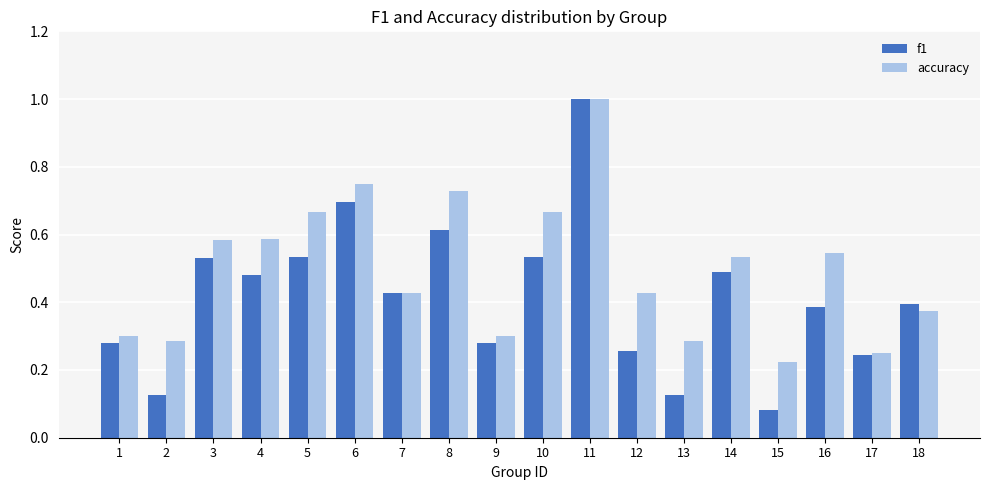

How many groups of bars are there?

18